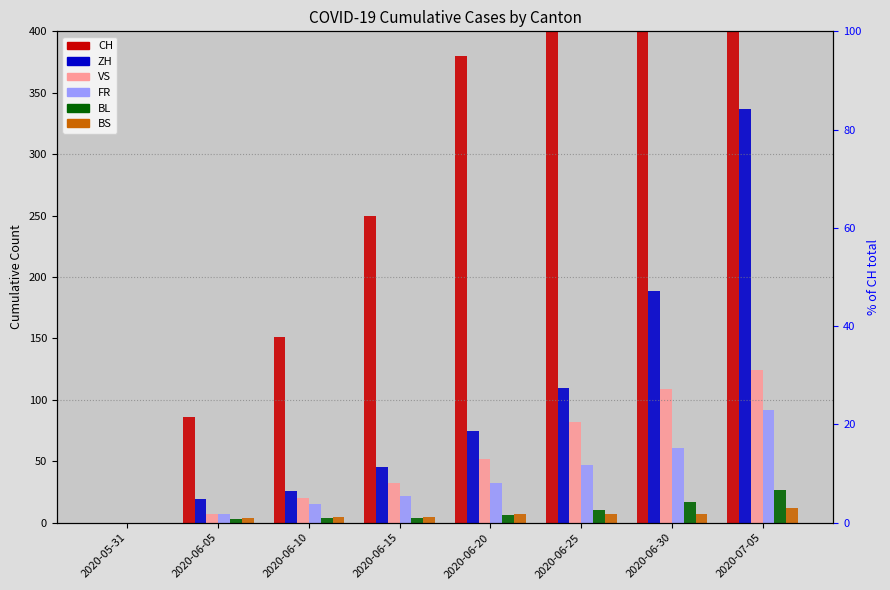

The value of FR at 2020-05-31 is 63. True or false?

False